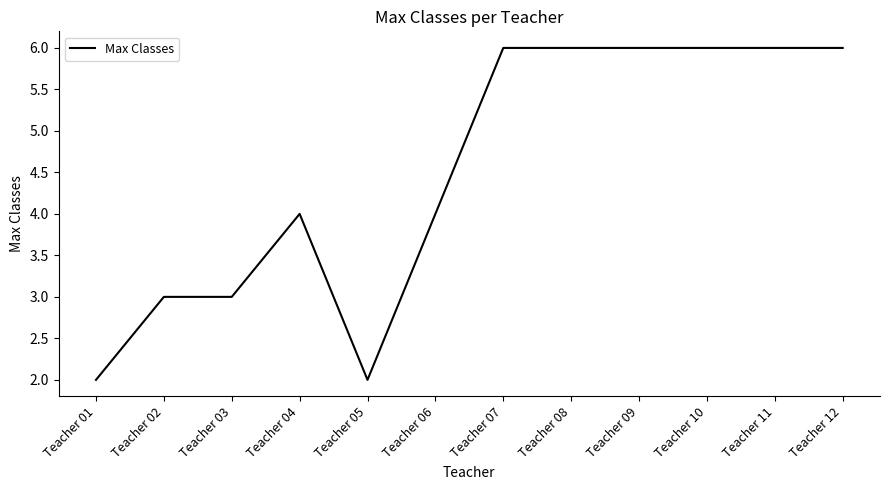

What is the greatest value displayed?

6